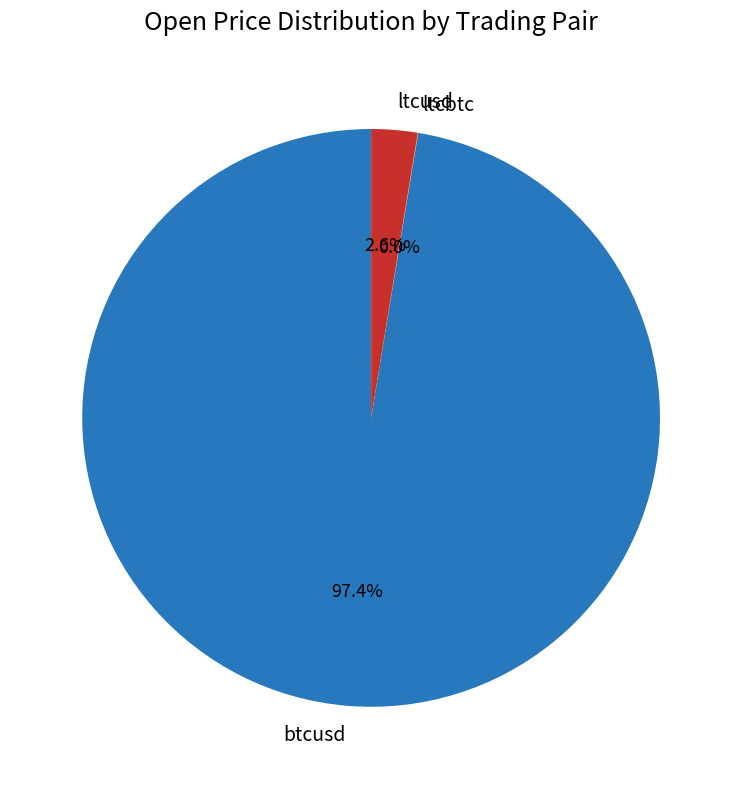

Between ltcusd and btcusd, which is larger?

btcusd